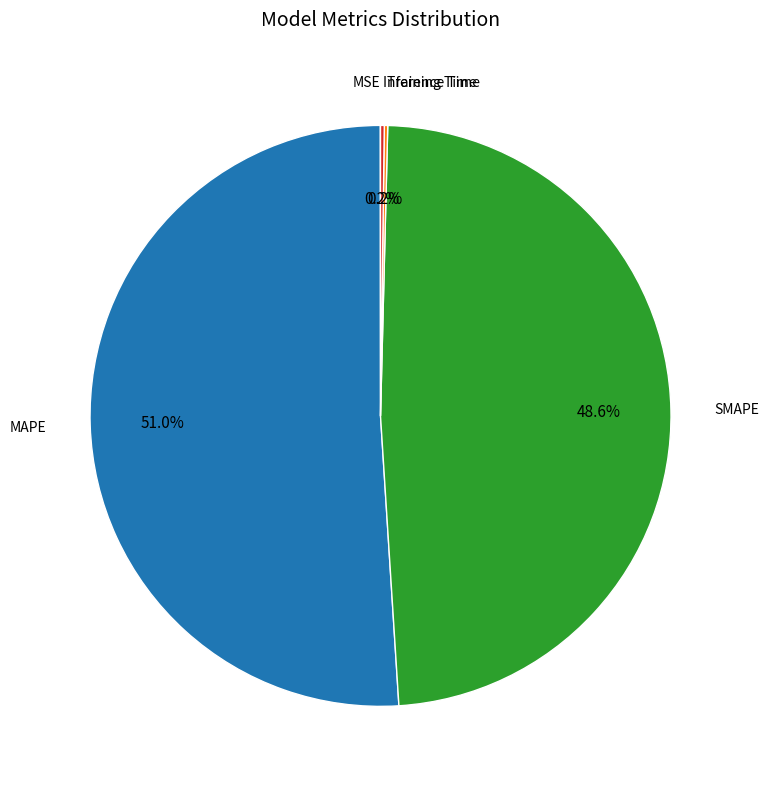

Does any single category account for the majority?

Yes